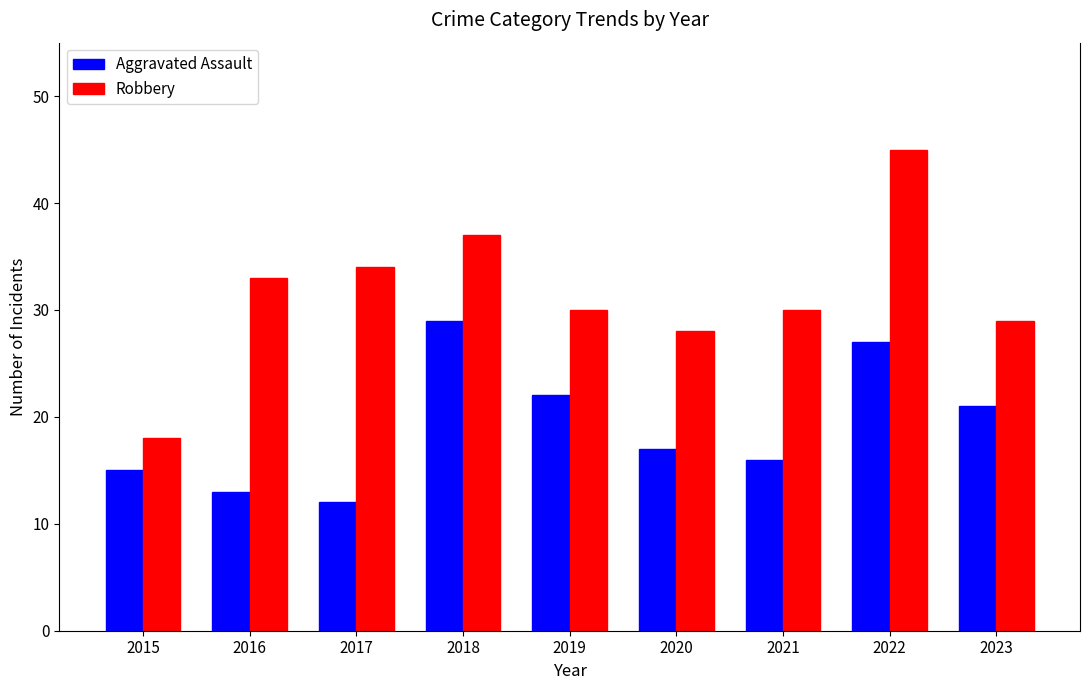

What is the lowest value of the Aggravated Assault series?

12